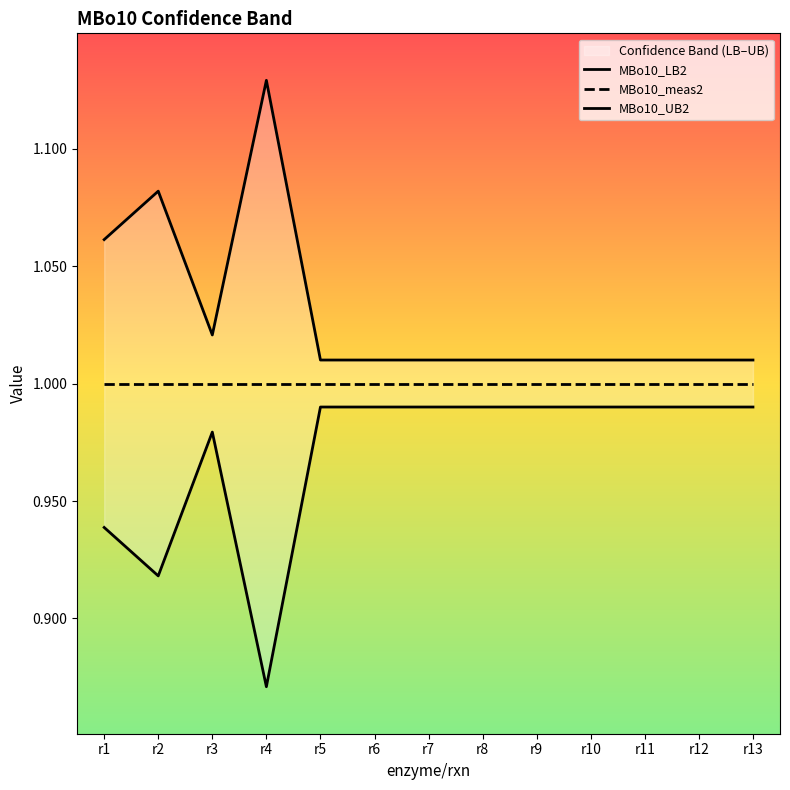

At which category does MBo10_UB2 reach its first local valley?

r3